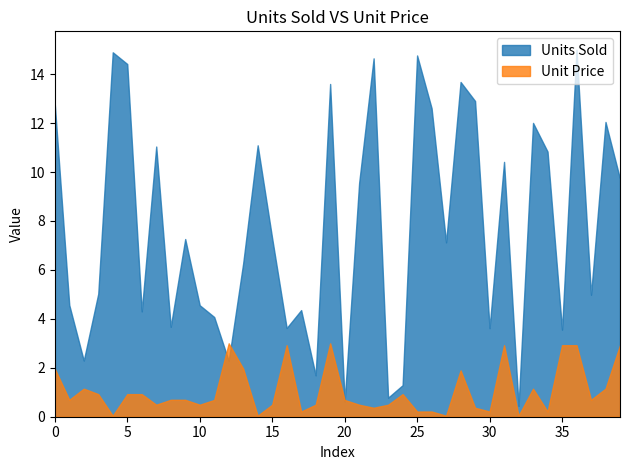

Which series has the largest range (max minus min)?

Units Sold